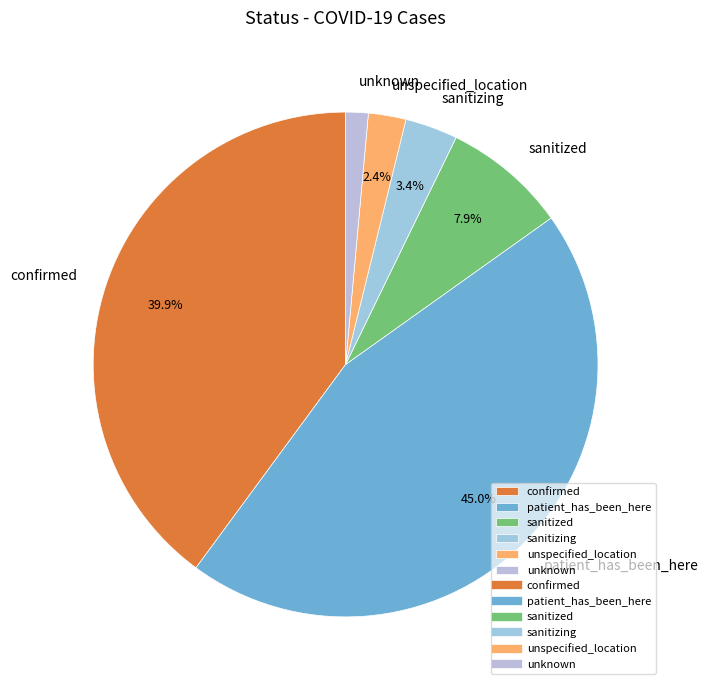

What is the smallest slice in the pie chart?

unknown